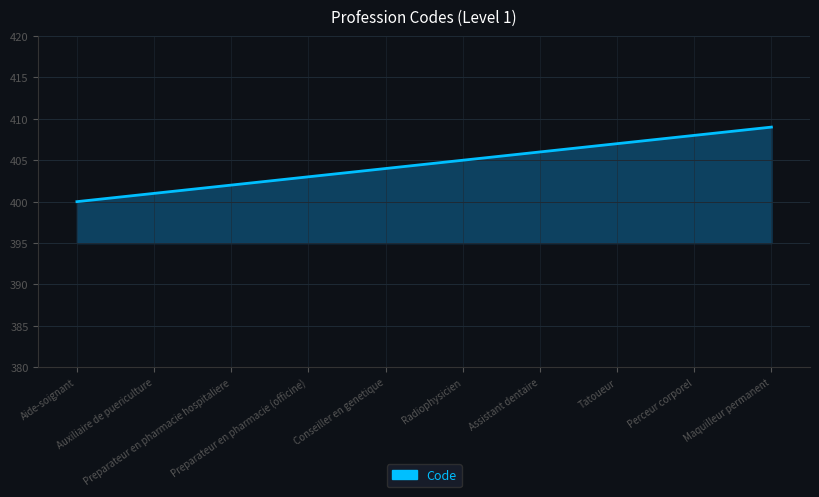

What is the difference between the maximum and minimum values?

9